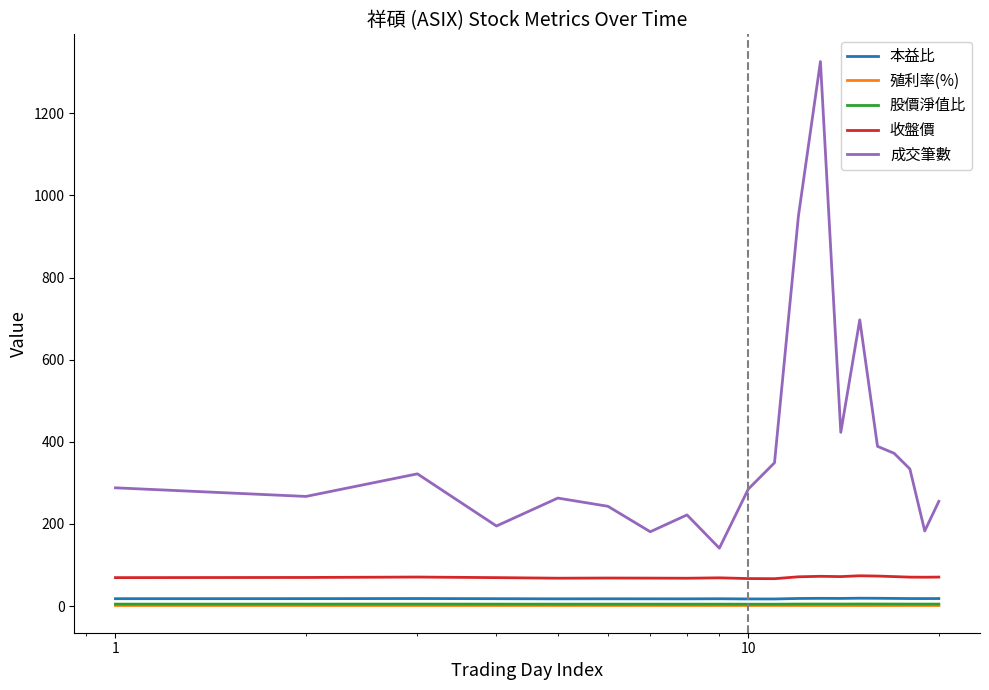

True or false: 成交筆數 and 收盤價 cross at least once.

False